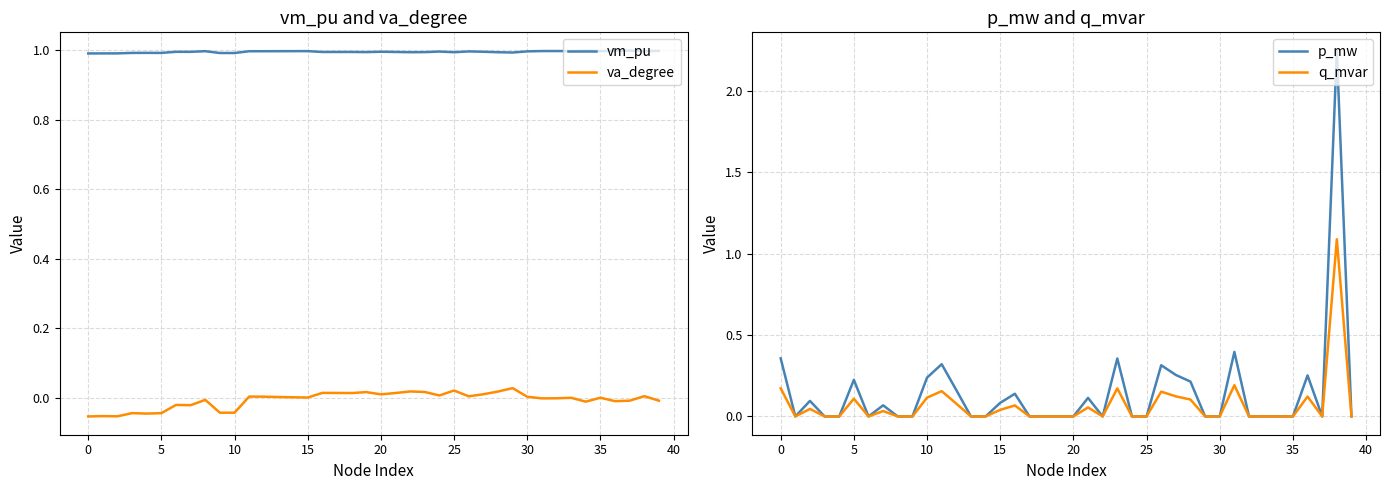

What is the minimum value for vm_pu?

1.0